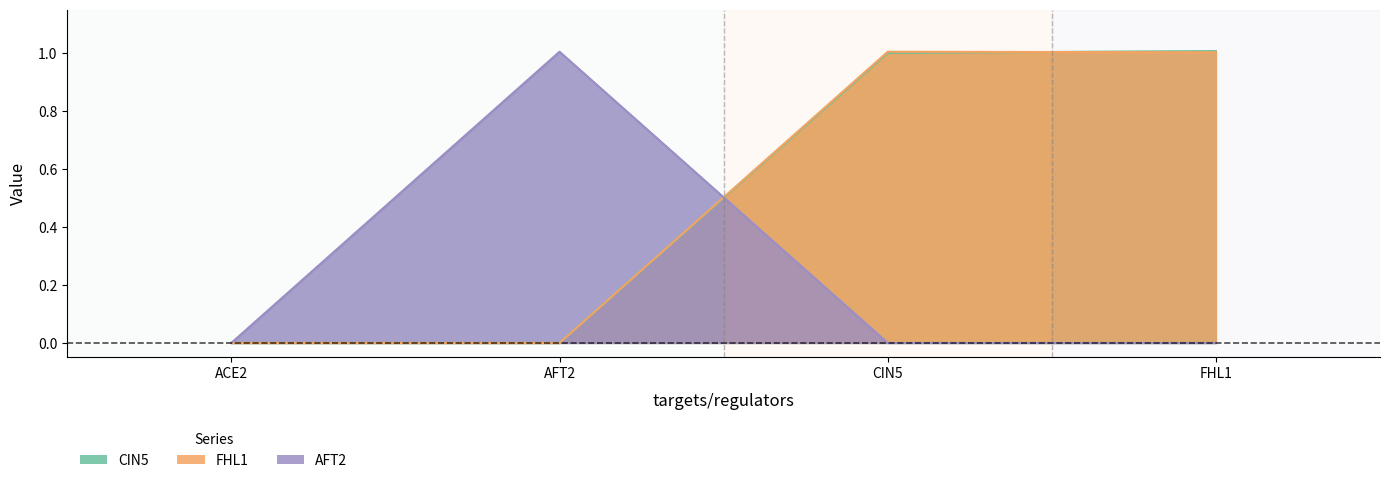

Between AFT2 and CIN5, which is larger?

CIN5